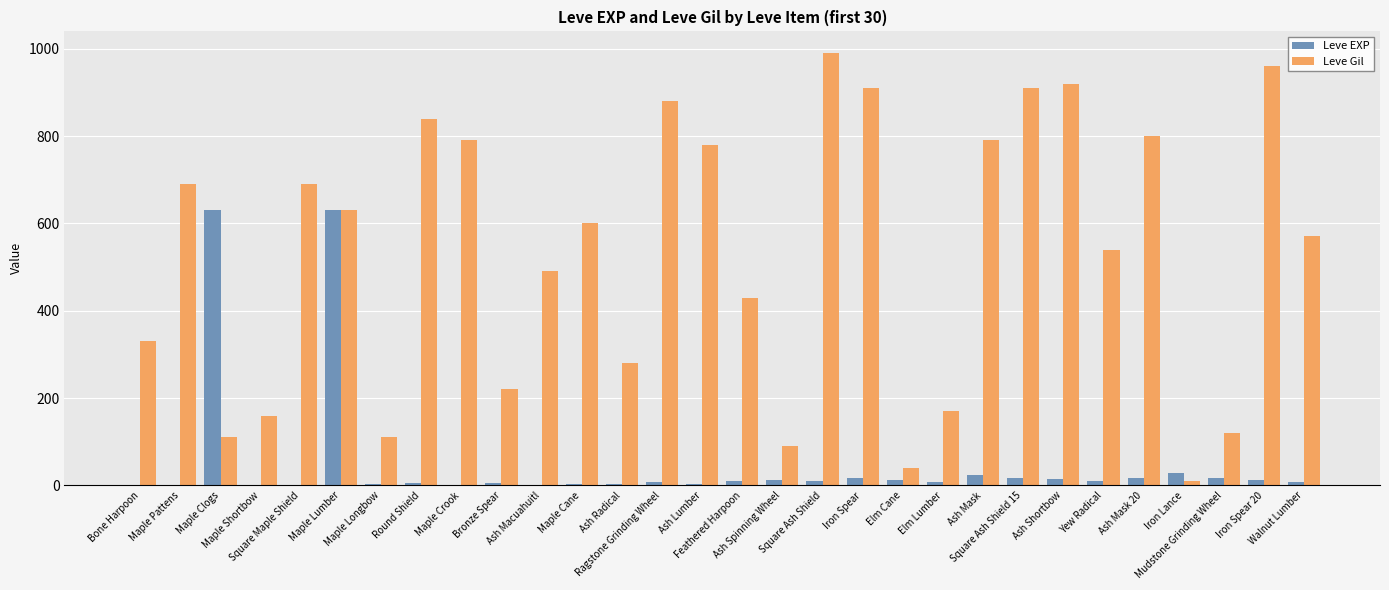

What is the maximum value for Leve Gil?

990